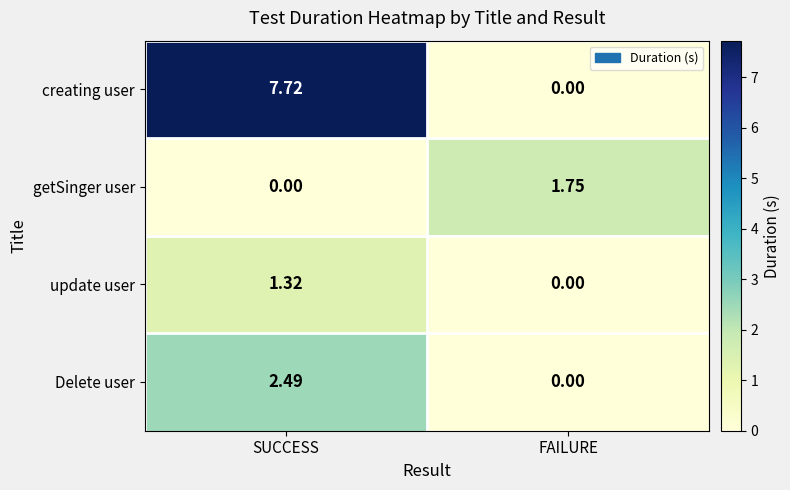

Between SUCCESS and FAILURE, which series saw the biggest shift?

creating user